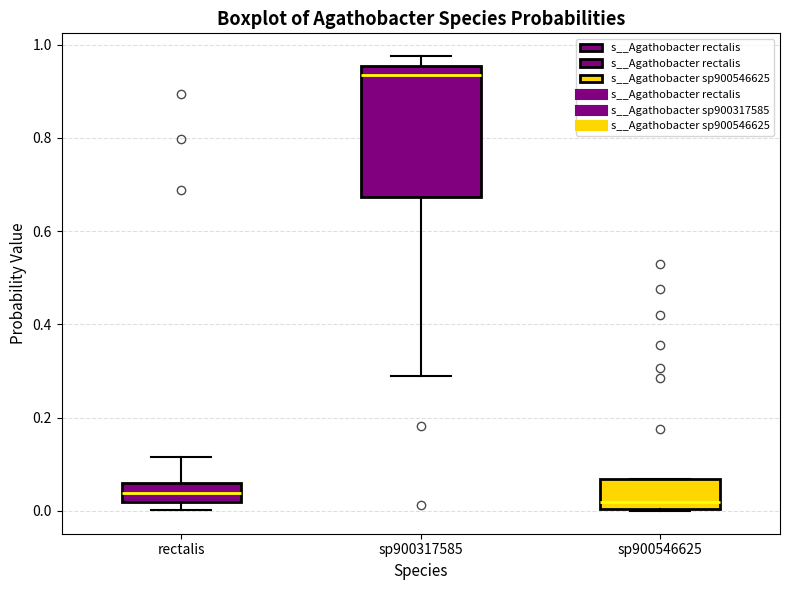

Comparing the boxes themselves (not the whiskers), which one is the tallest?

sp900317585